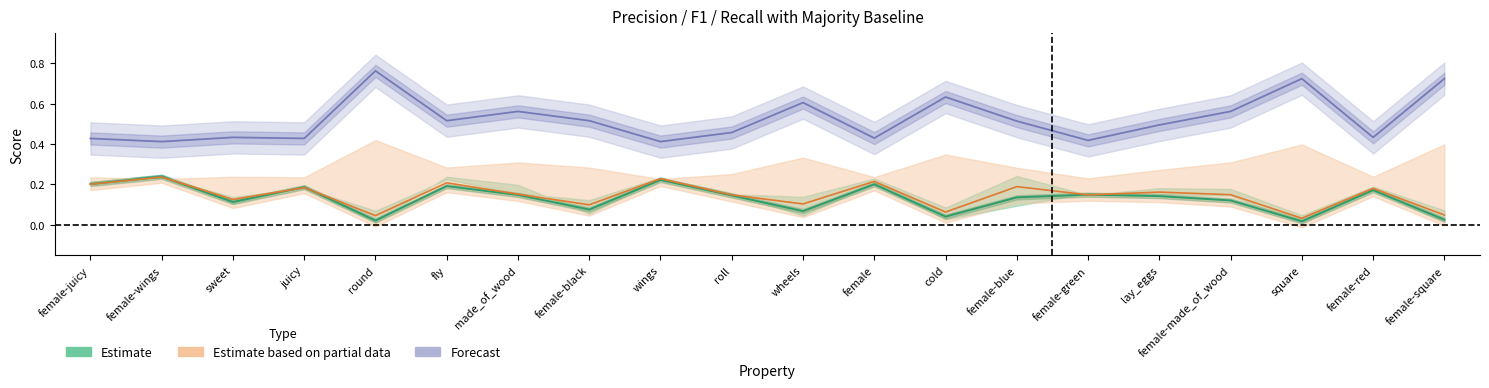

What is the average value of the f1_majority series?

0.5